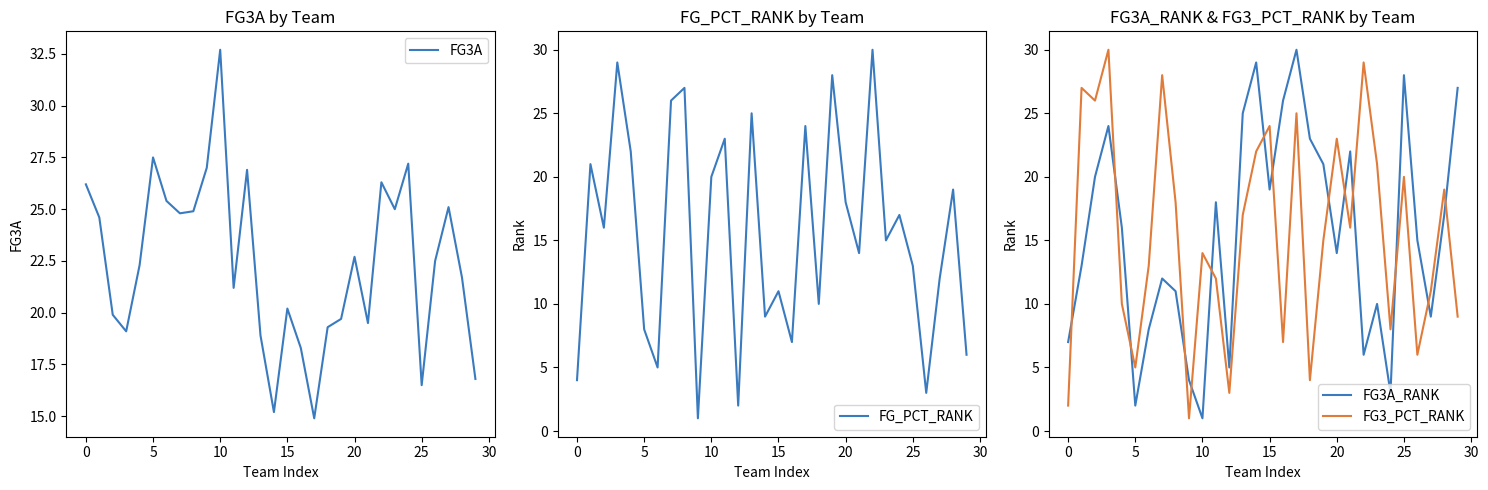

At which label does FG3A first exceed 22?

0